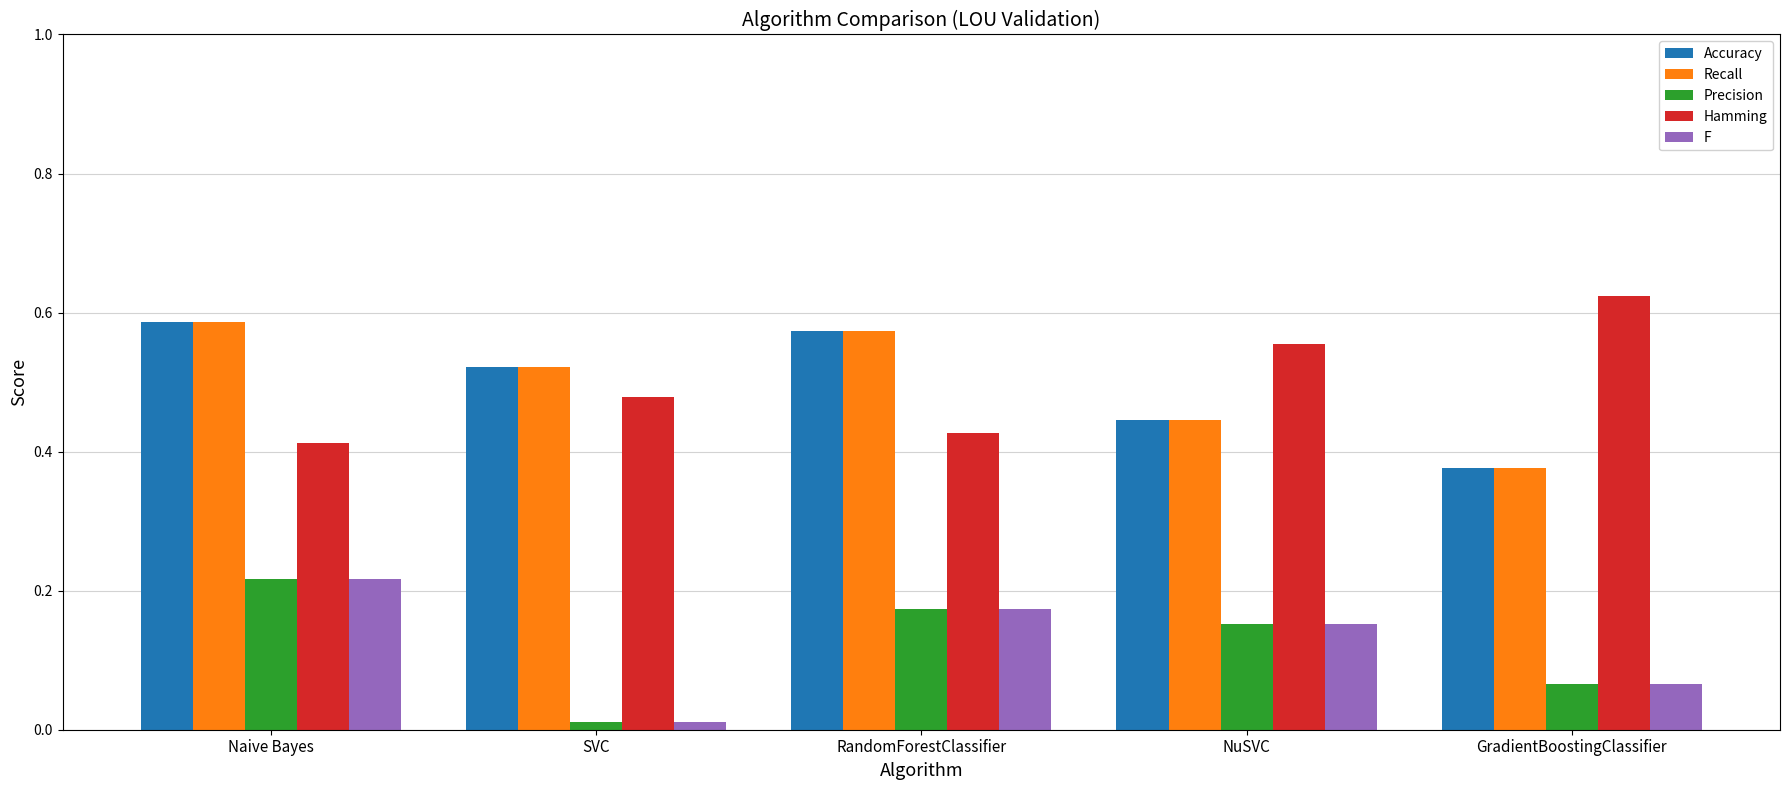

At which category is the sum across all series the highest?

Naive Bayes